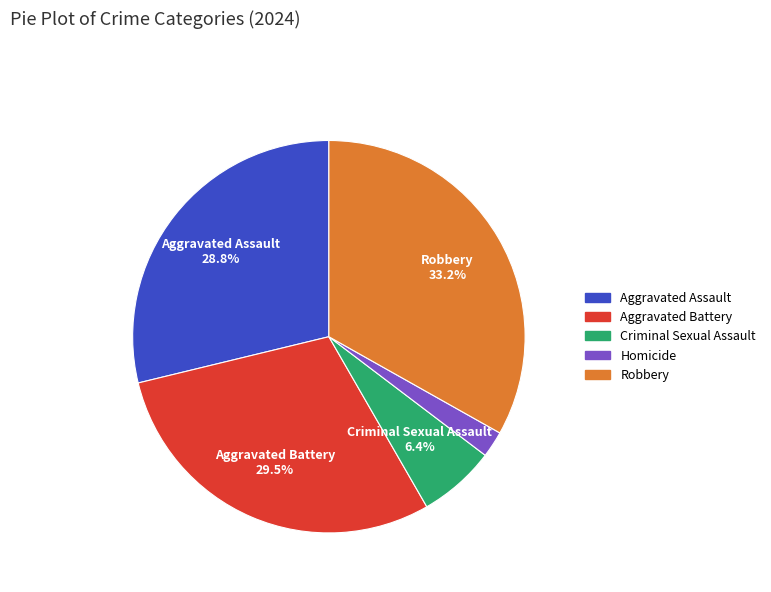

Between Homicide and Aggravated Battery, which is larger?

Aggravated Battery